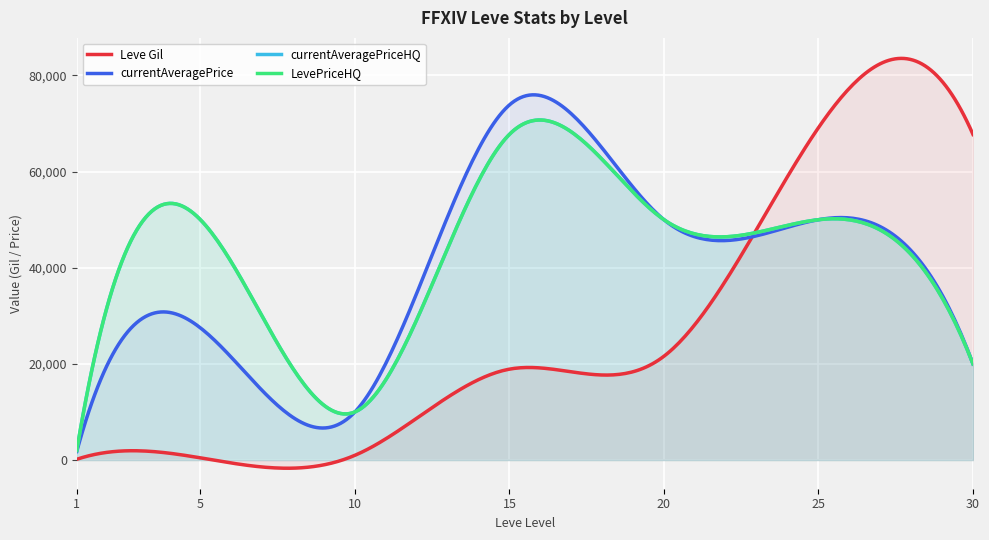

What is the maximum value shown in the chart?

83558.6